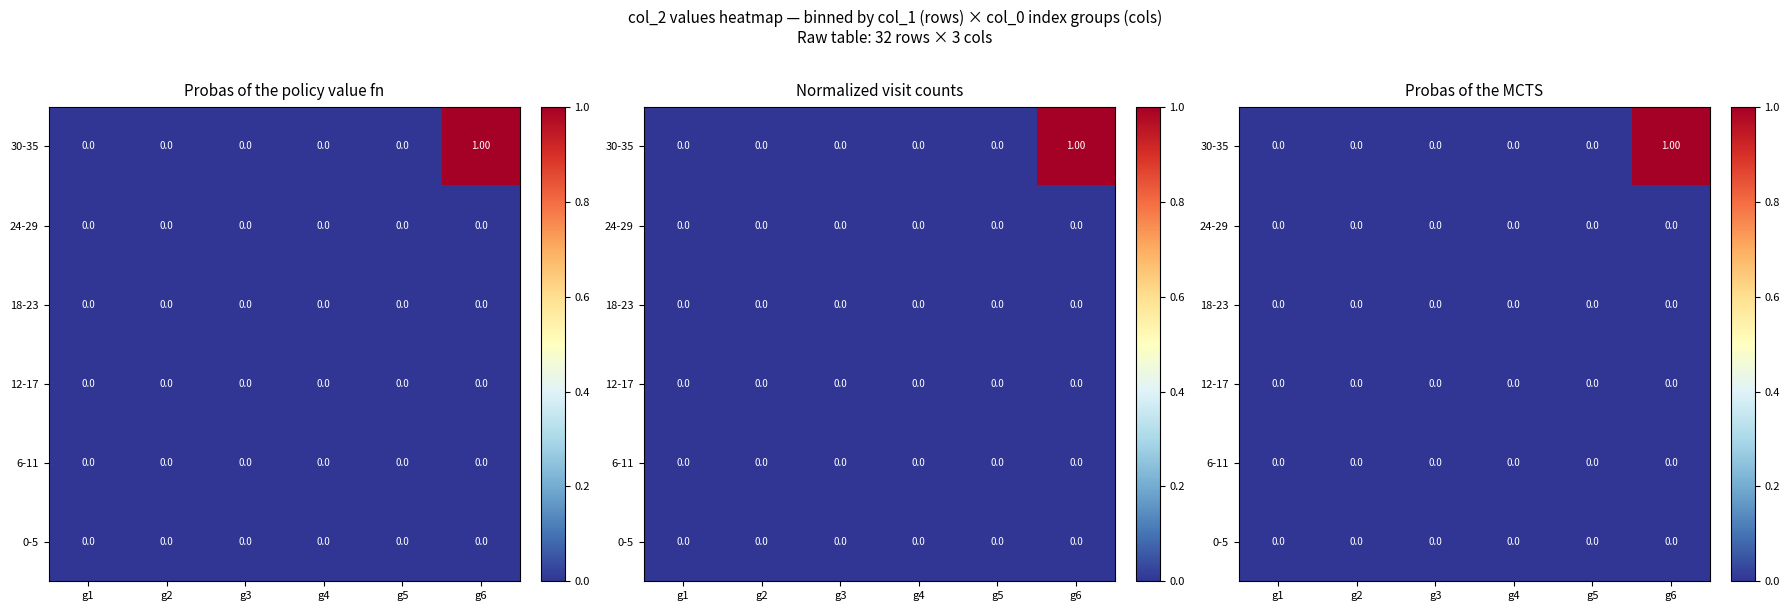

At how many categories does at least one series exceed 0?

1